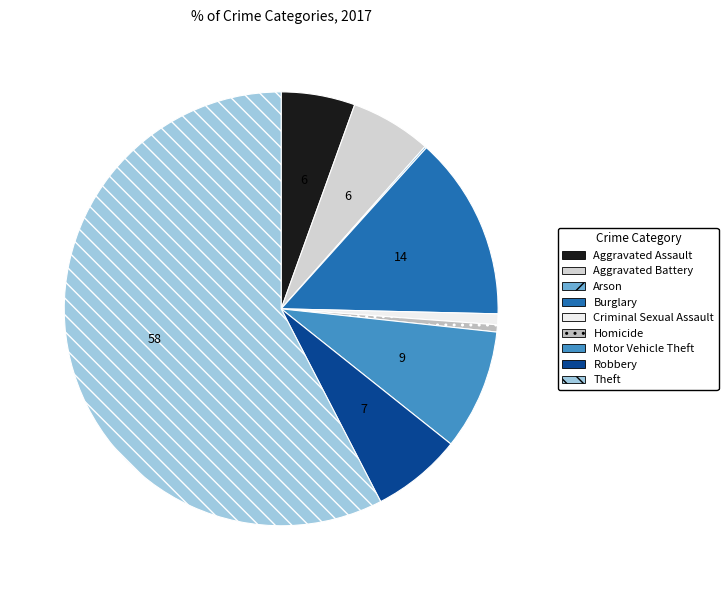

Combined, do Homicide and Motor Vehicle Theft account for over 50%?

No